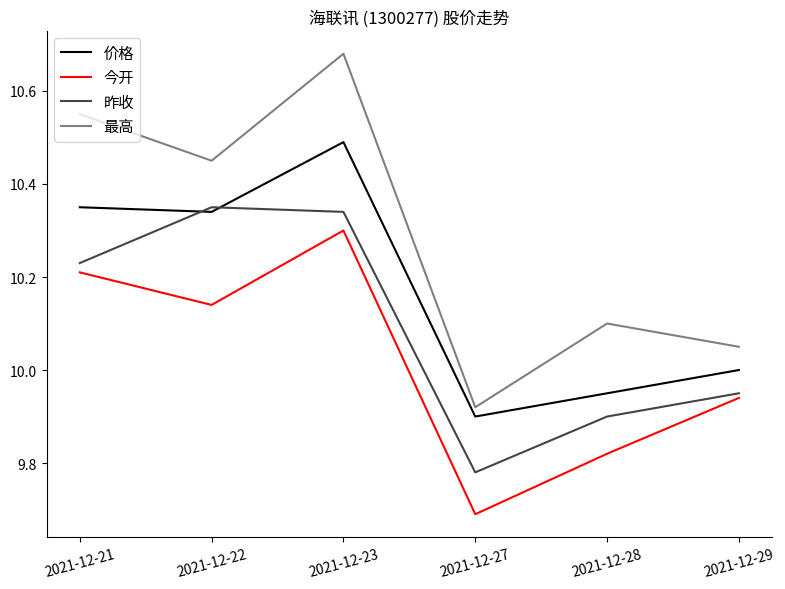

What are all the series names shown in the legend?

价格, 今开, 昨收, 最高